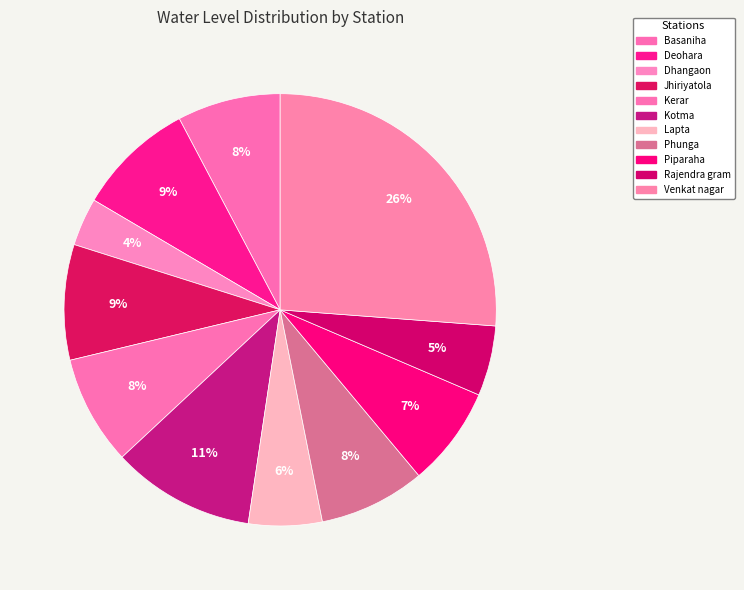

True or false: Lapta accounts for 6% of the total.

True